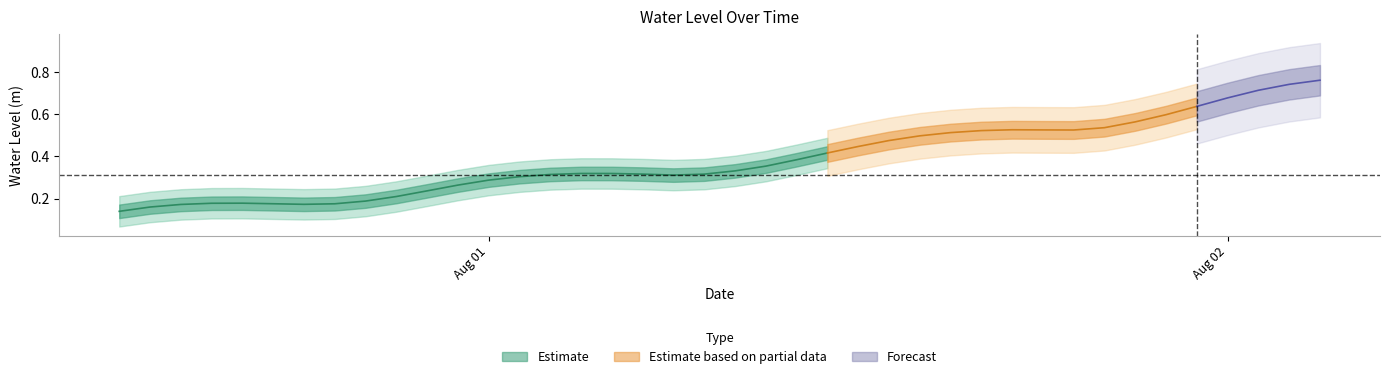

At which category does the data reach its first local valley?

2023-07-31 18:00:00